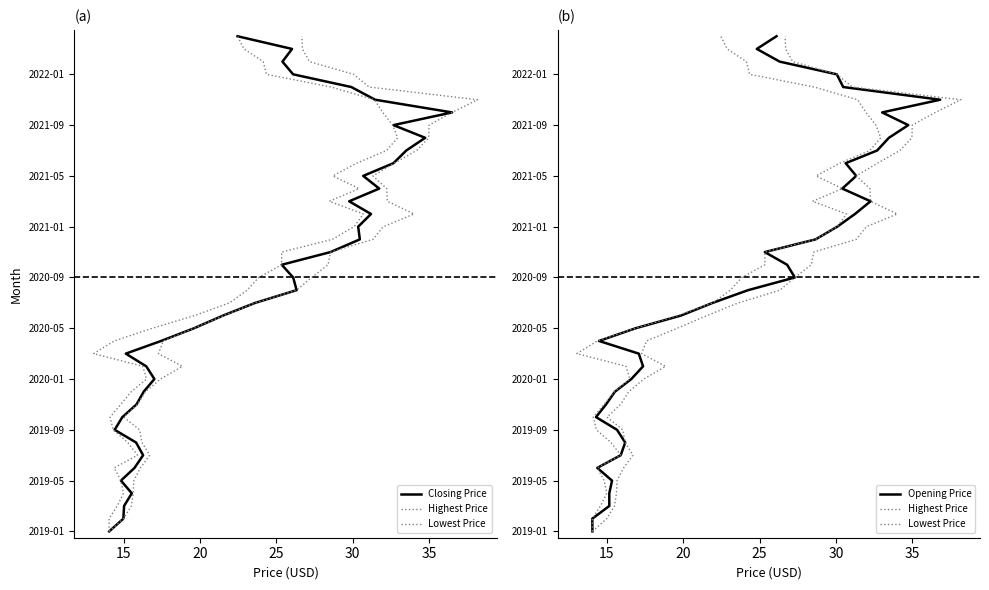

How many series are shown in this chart?

4